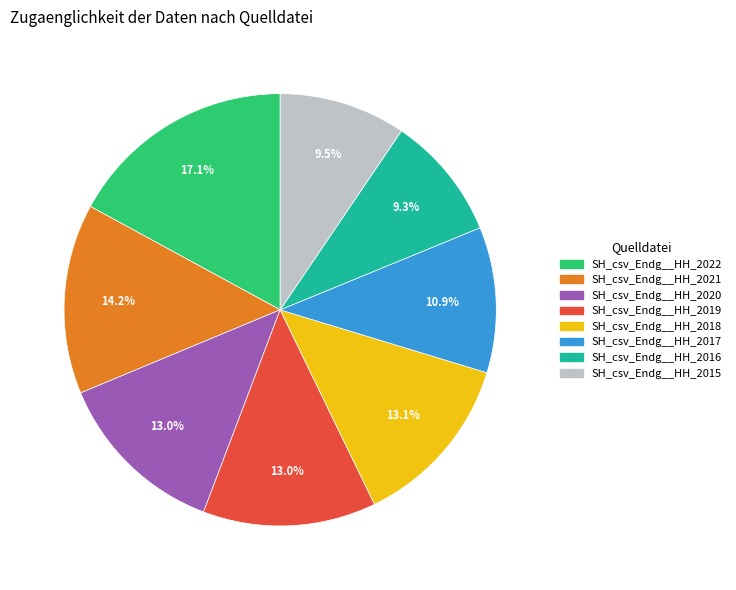

To the nearest percent, what portion does SH_csv_Endg__HH_2021 represent?

14%